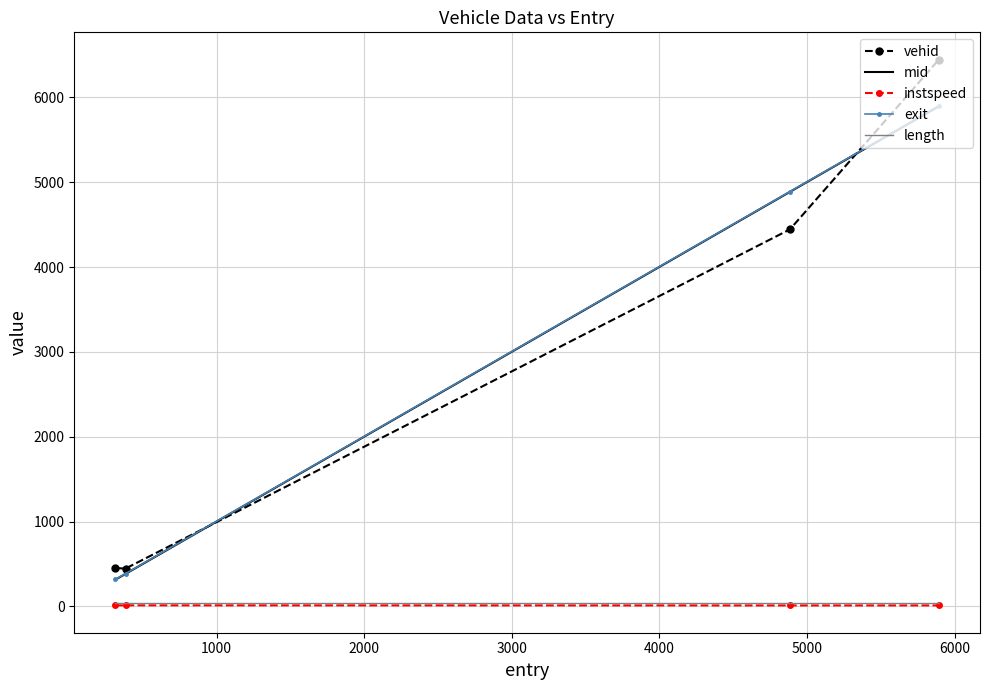

True or false: instspeed and vehid cross at least once.

False